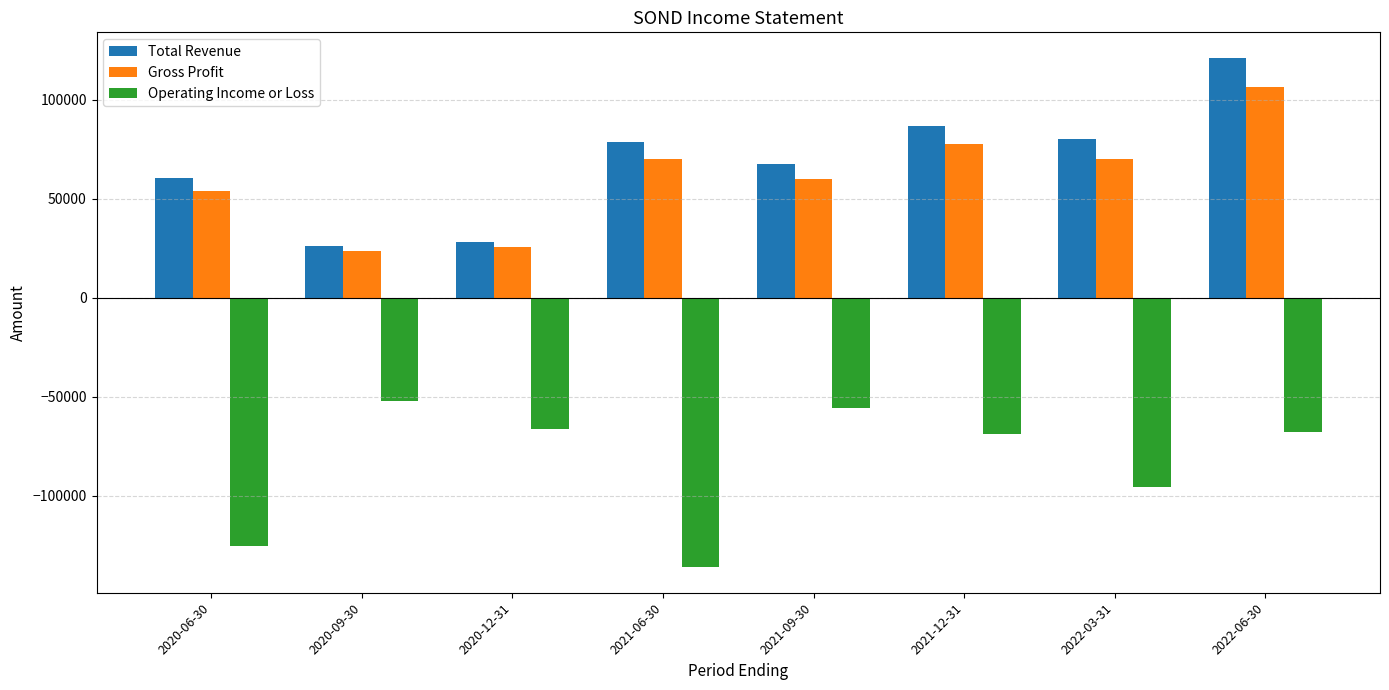

At which category is the sum across all series the highest?

2022-06-30